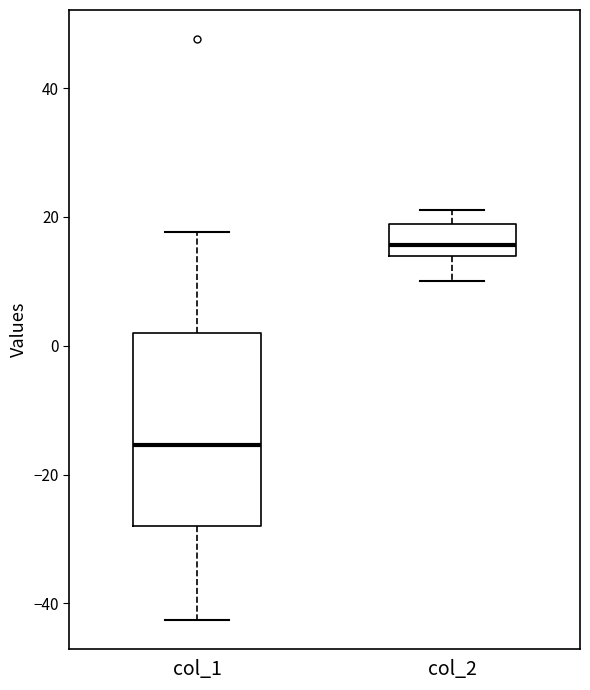

Reading left to right, transcribe this box plot: for each box, give where its median line is, the range the box spans, and where its two whiskers end, as read against the y-axis. The values are not printed on the chart, so give them approximately, as read against the axis.

col_1: median -16, box -28 to 2, whiskers -42 to 18
col_2: median 16, box 14 to 18, whiskers 10 to 22